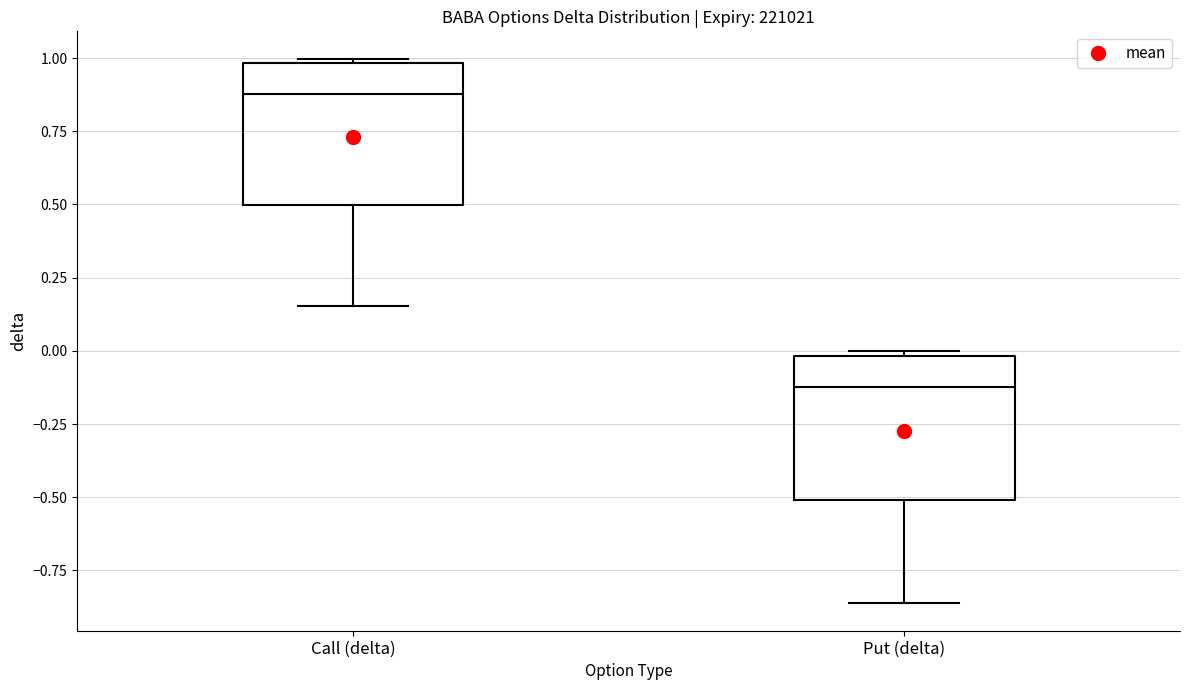

Which box has the lowest median line?

Put (delta)